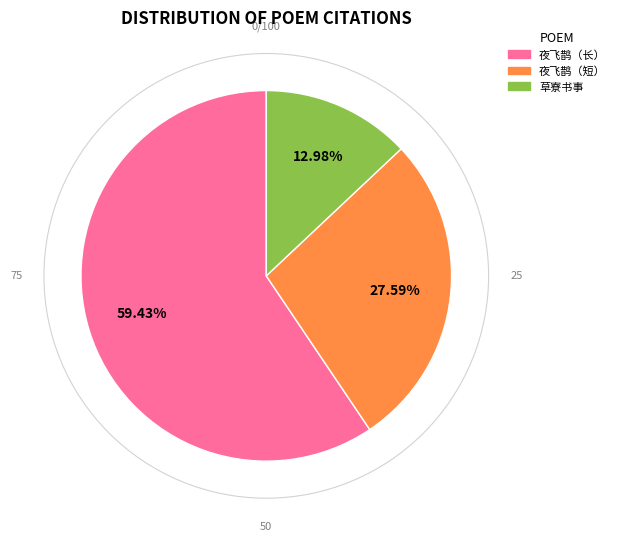

Does any single category account for the majority?

Yes